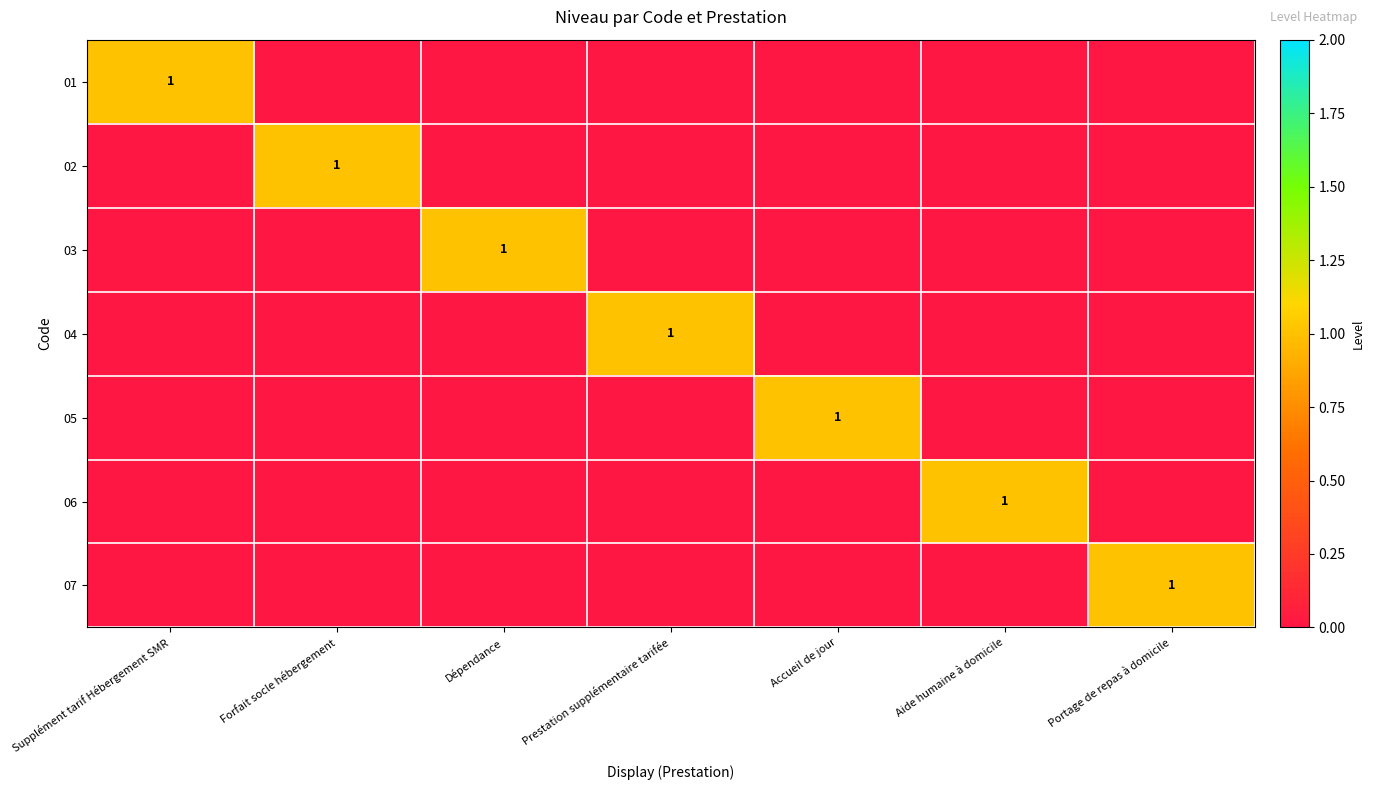

List the labels in order of 06 value, smallest first.

Supplément tarif Hébergement SMR, Forfait socle hébergement, Dépendance, Prestation supplémentaire tarifée, Accueil de jour, Portage de repas à domicile, Aide humaine à domicile